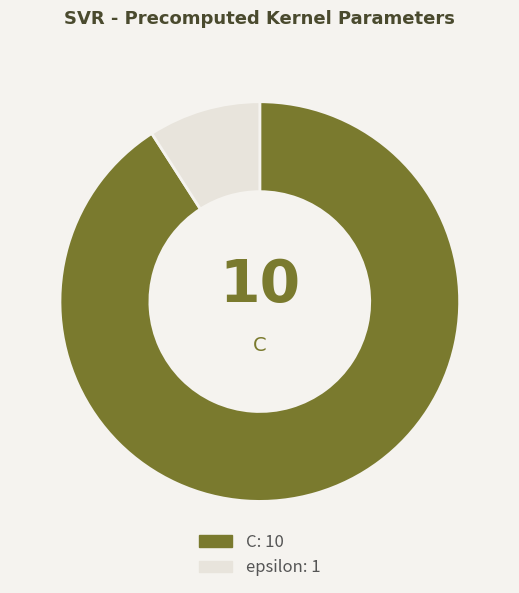

Is there a majority slice in this chart?

Yes